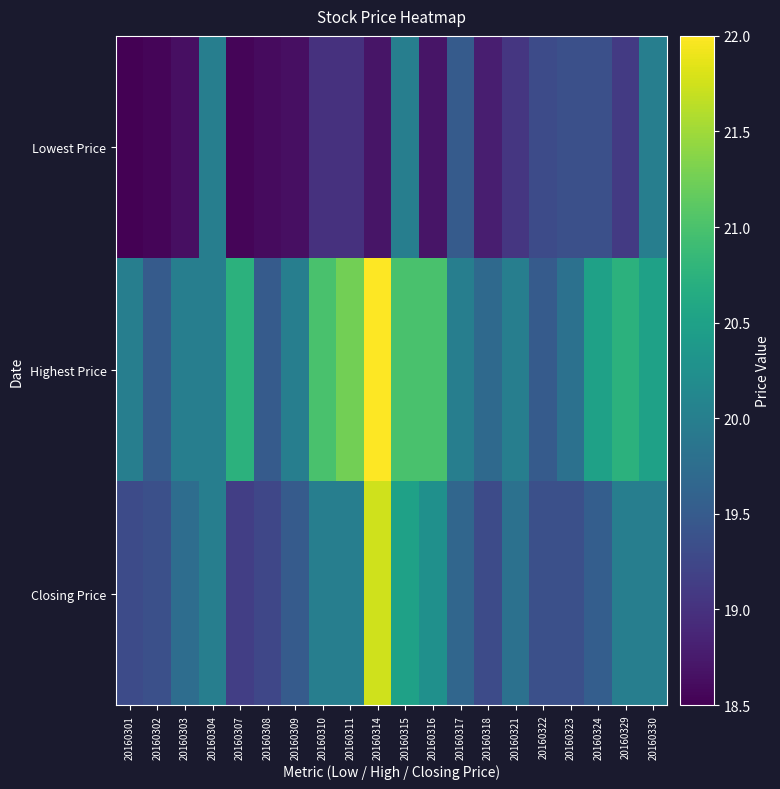

Which series changed the most between 20160307 and 20160310?

Closing Price